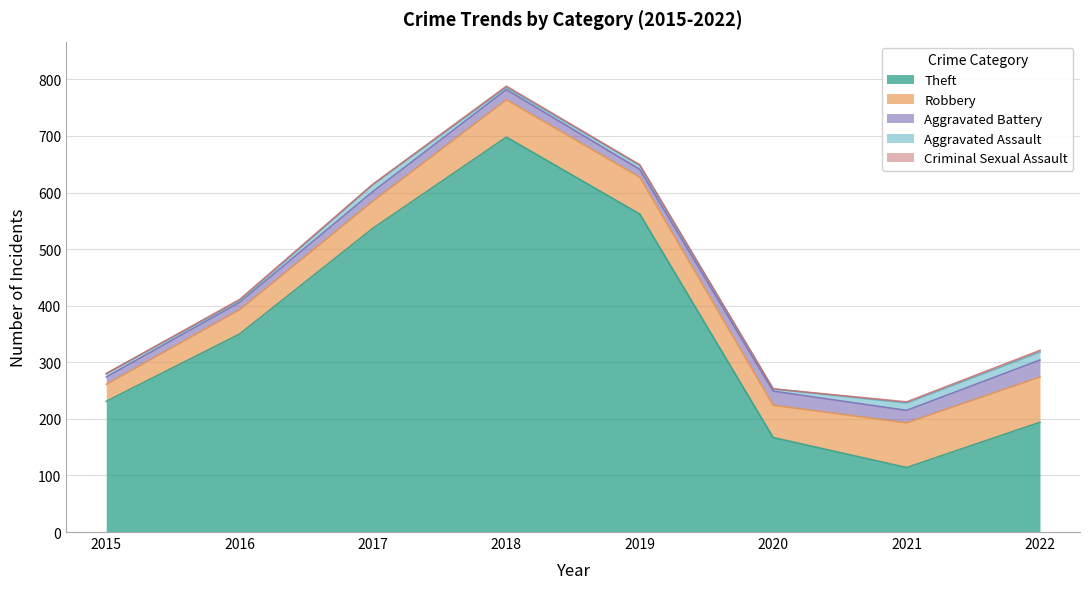

What is the total value across all series at 2019?

649